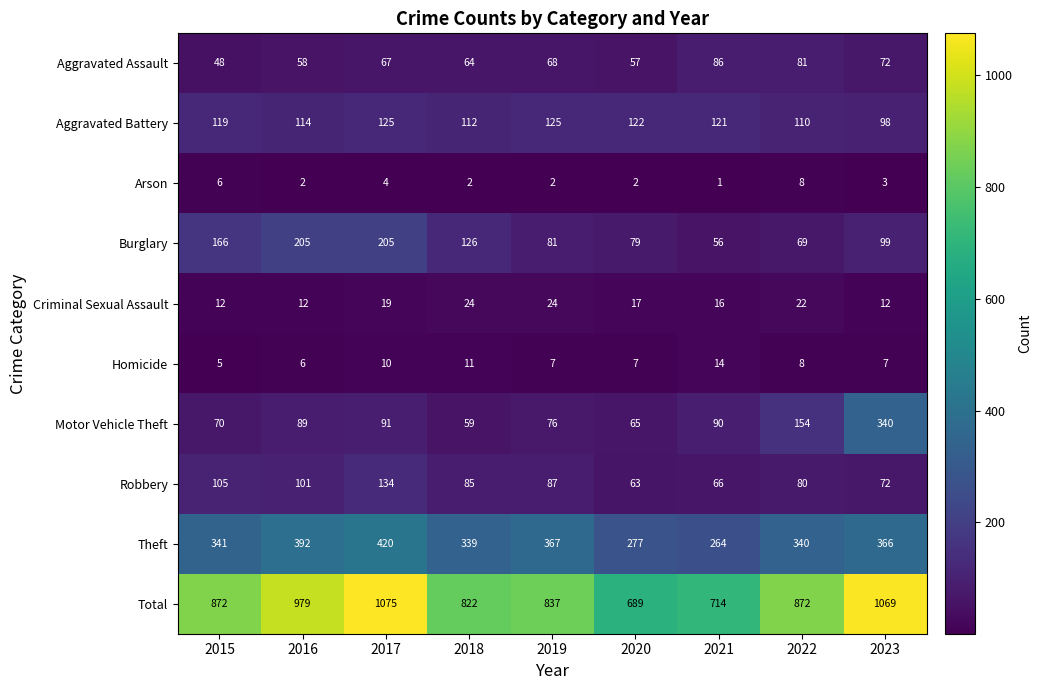

Between 2015 and 2019, which series saw the biggest shift?

Burglary